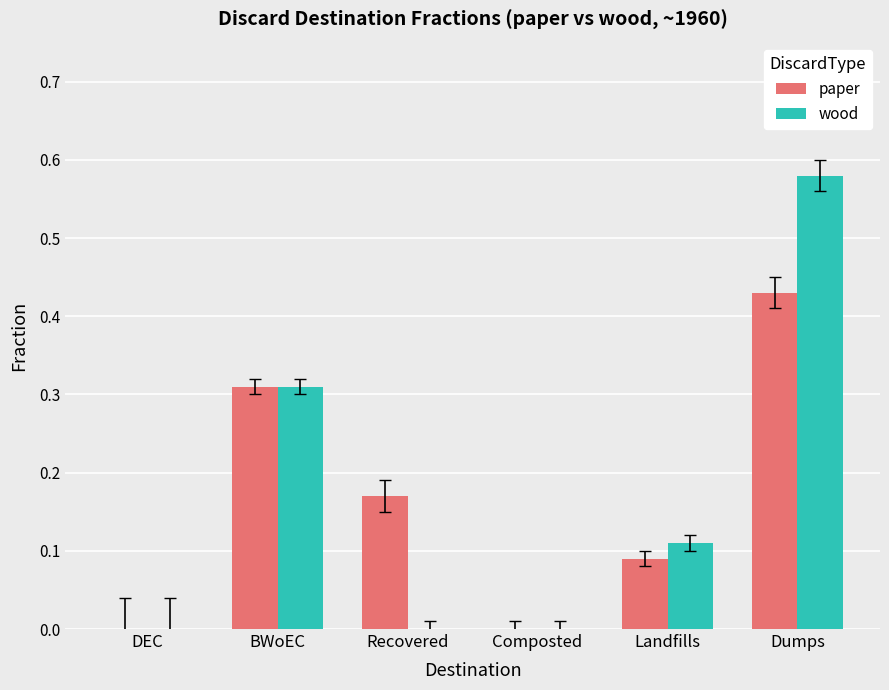

The value of wood at Landfills is 0.2. True or false?

False